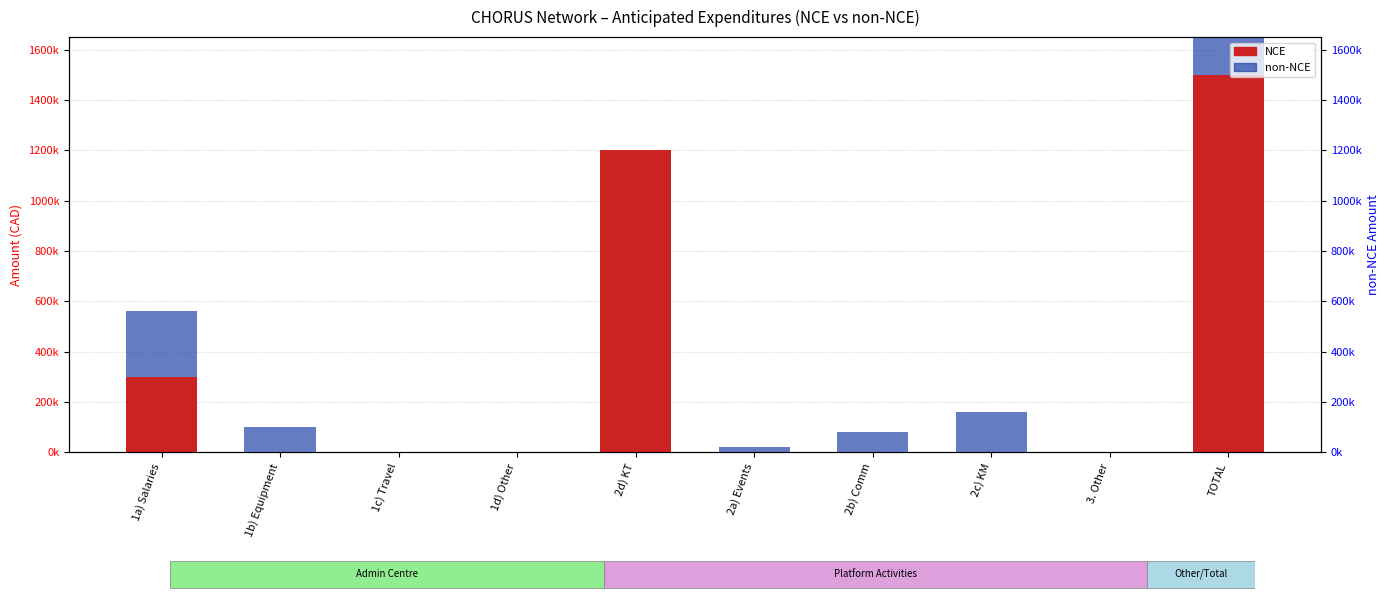

How many values in the NCE series exceed 0?

3